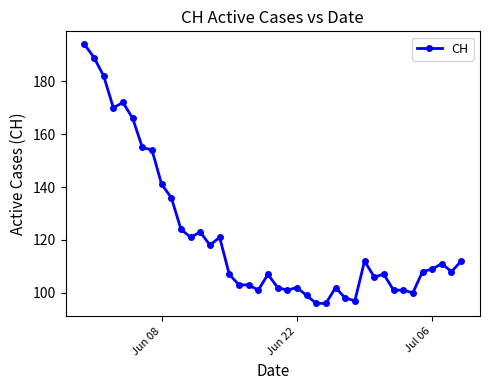

What is the greatest value displayed?

194